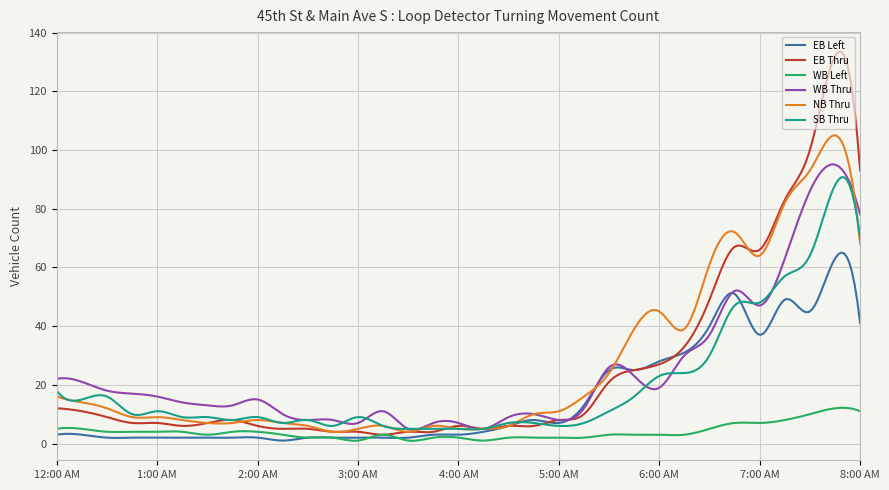

In SB Thru, how many points are lower than both neighbors (excluding endpoints)?

12